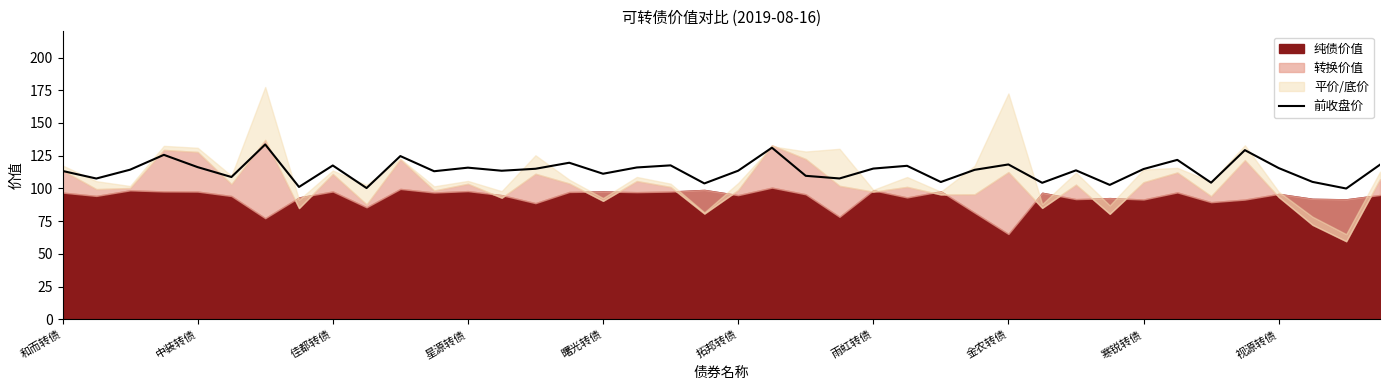

Is it true that 前收盘价 equals 65.7 at 曙光转债?

False